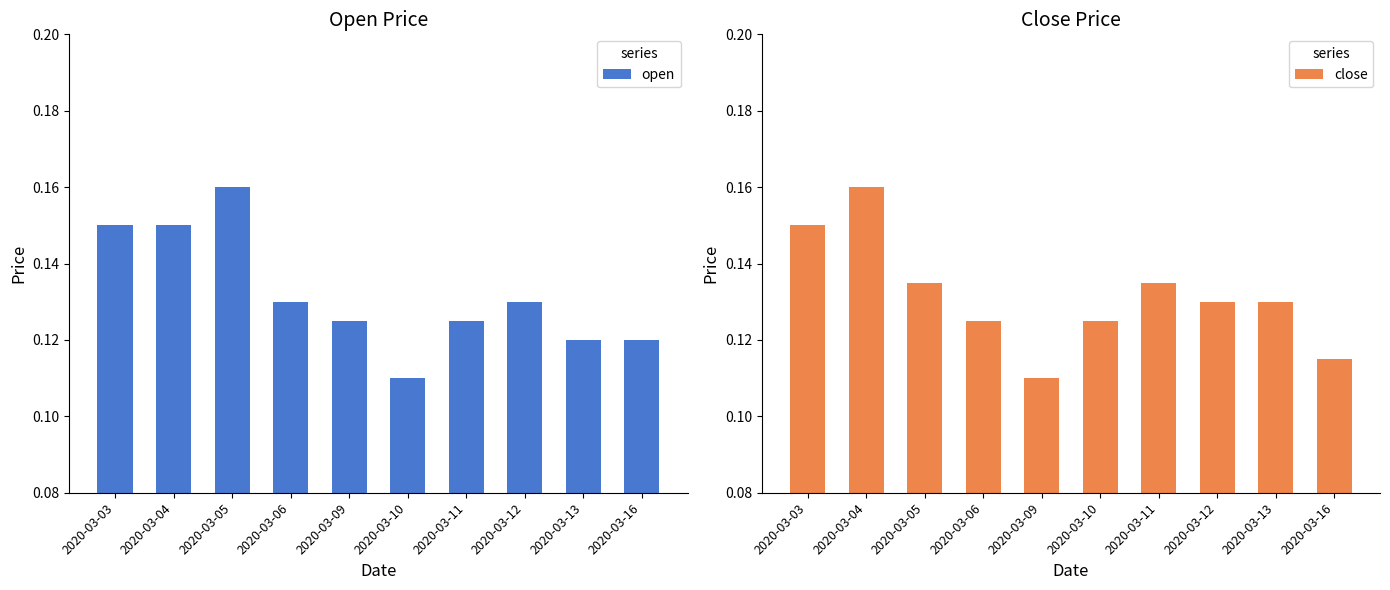

What is the value of the open bar at the 10th from the left?

0.1